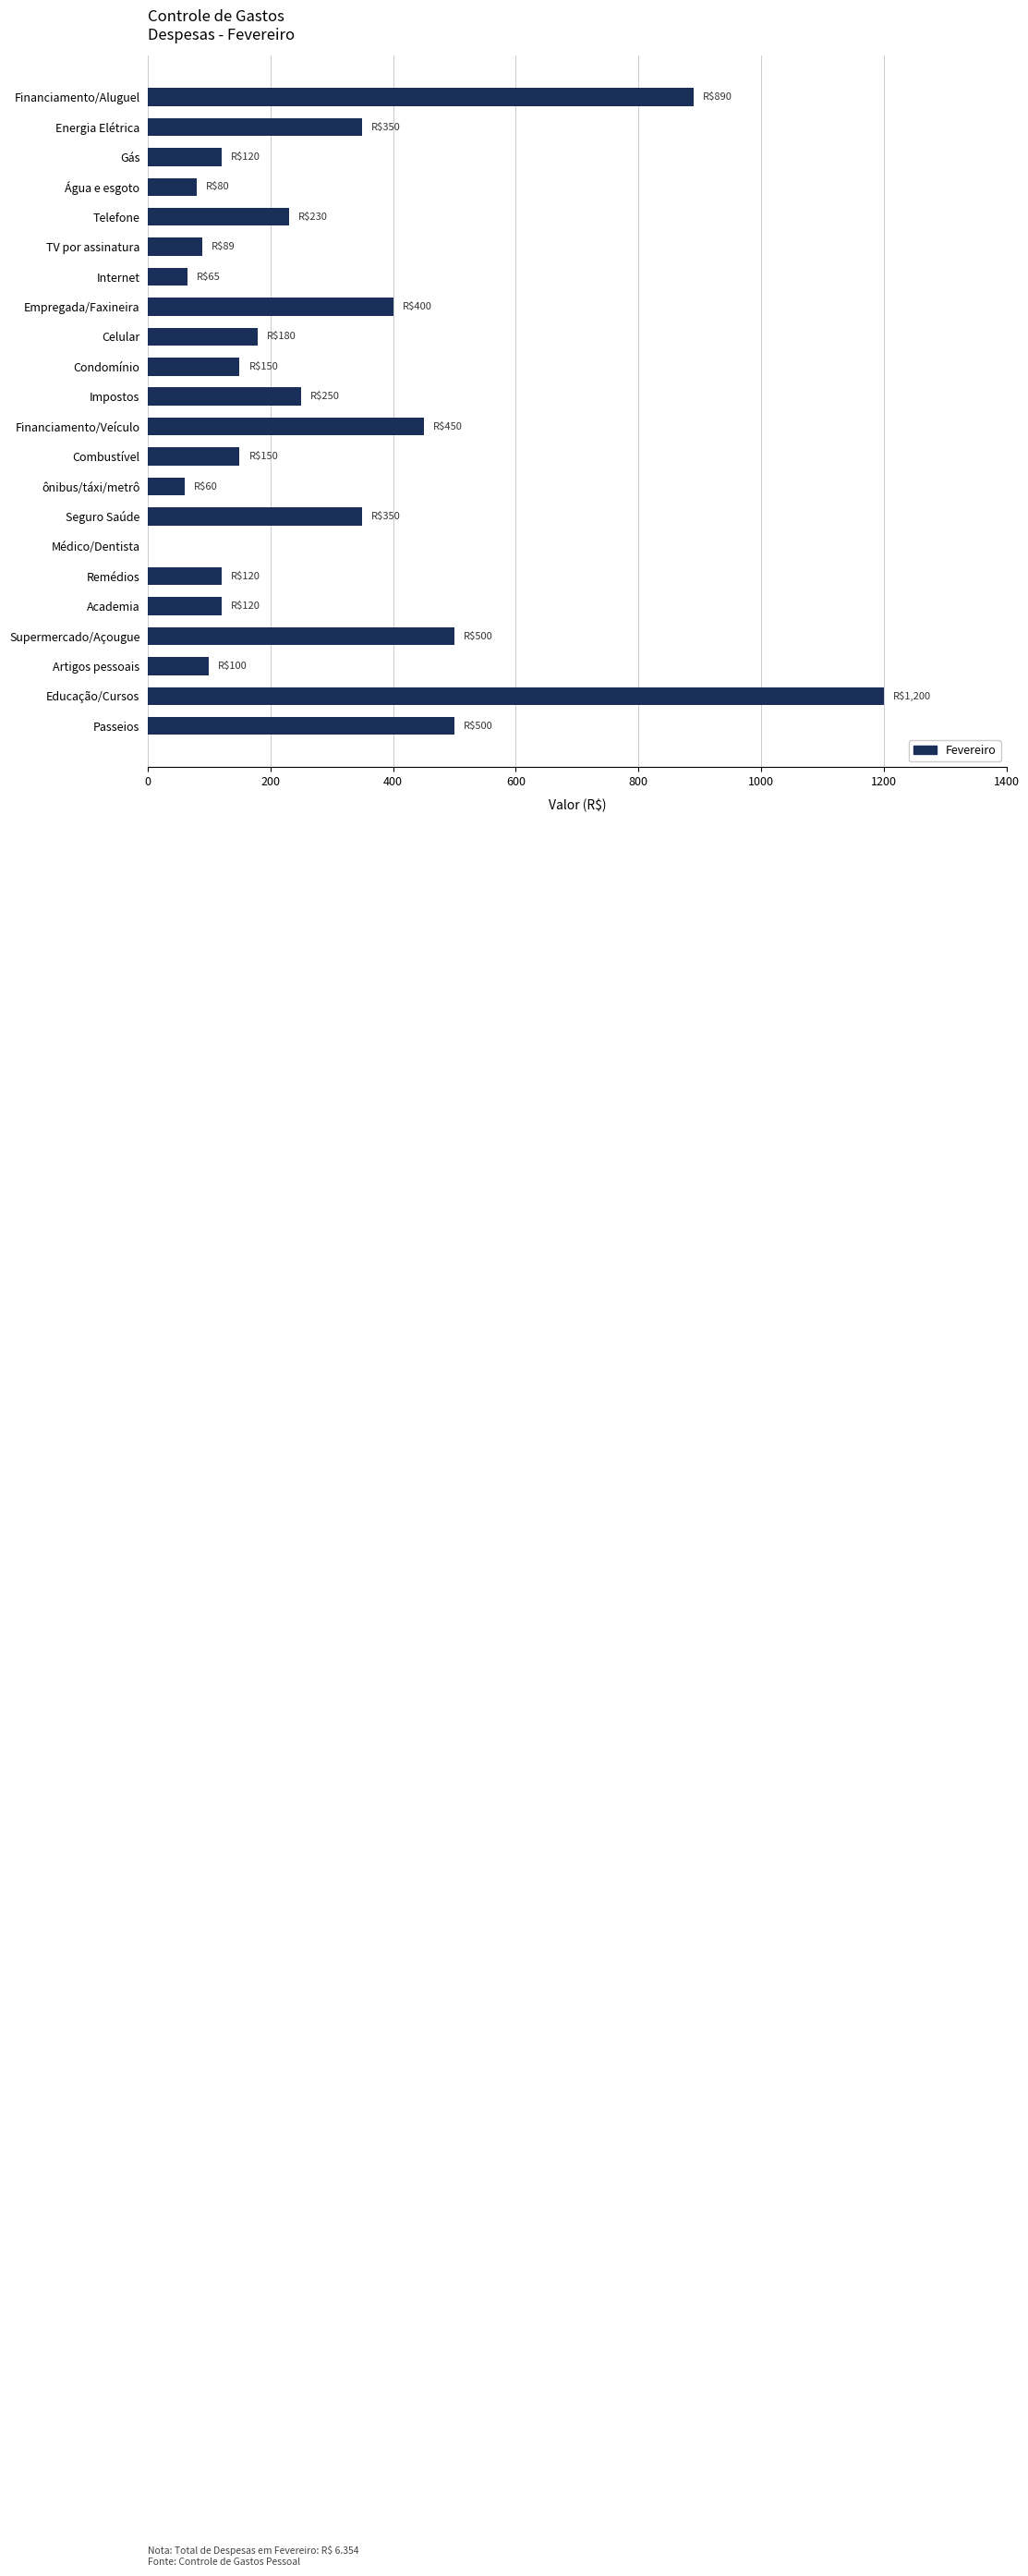

Is it true that the value at Educação/Cursos is 1828?

False